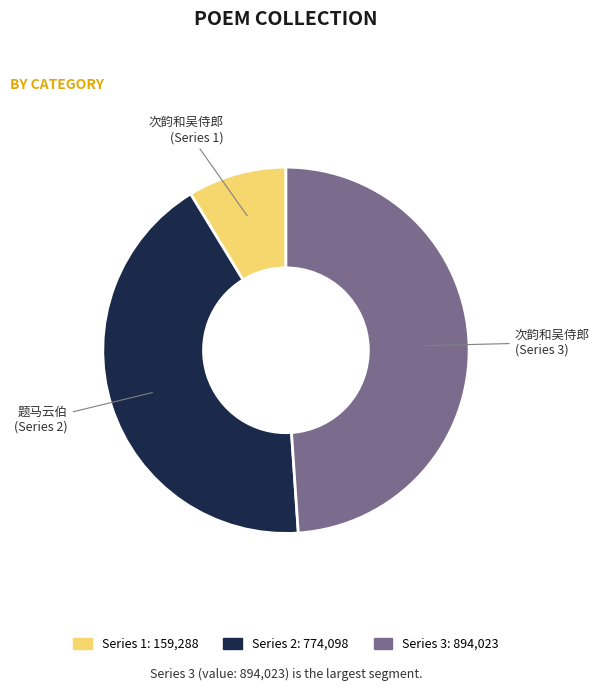

Is there a majority slice in this chart?

No